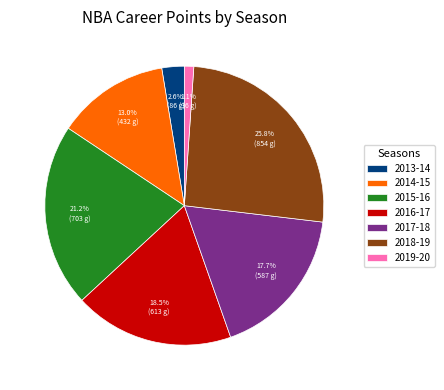

To the nearest percent, what portion does 2014-15 represent?

13%